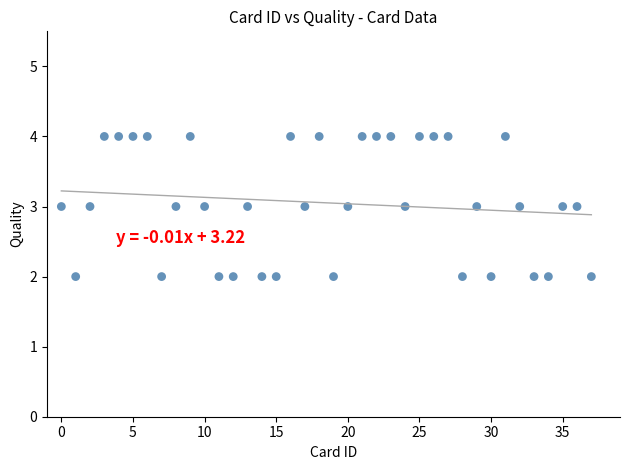

How many points are shown in the scatter plot?

38